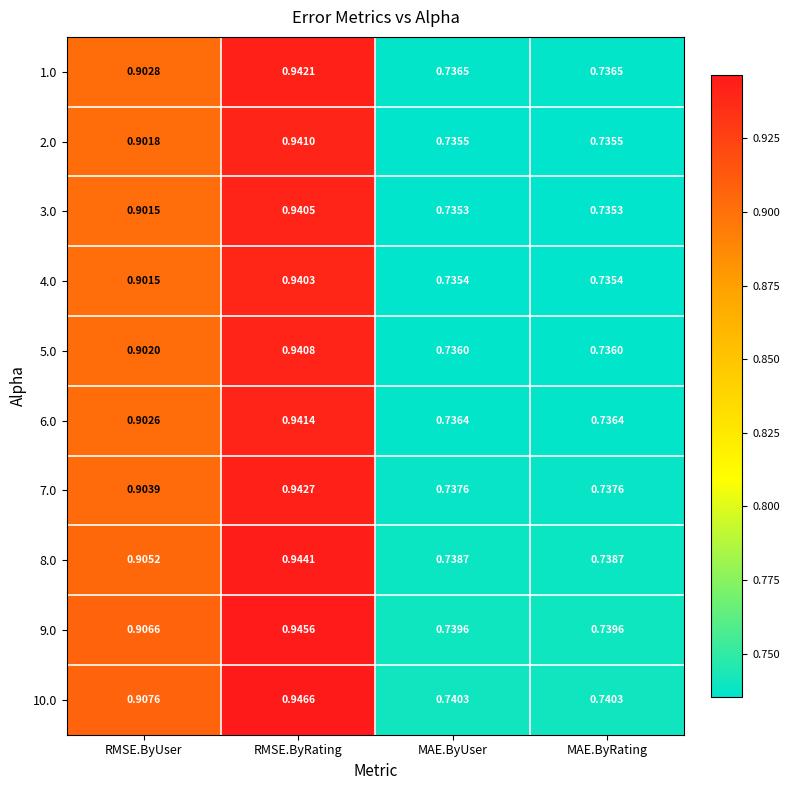

Which category has the highest value across all series?

RMSE.ByRating